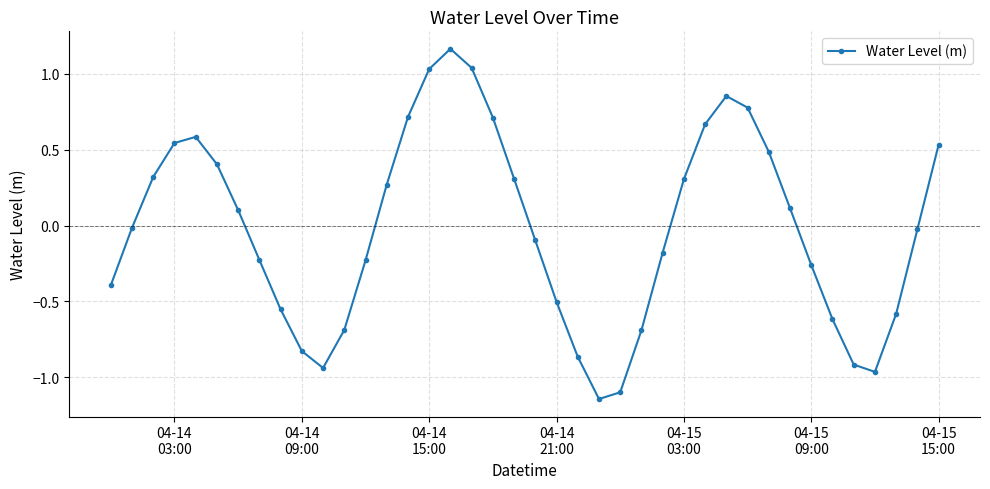

What is the difference between the maximum and minimum values?

2.3